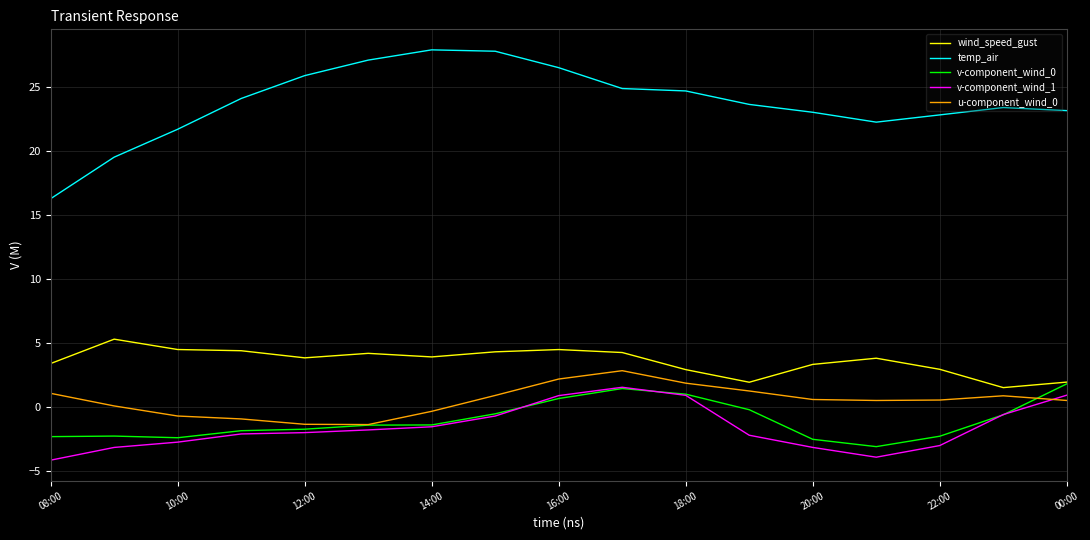

Which series has the largest total across all categories?

temp_air